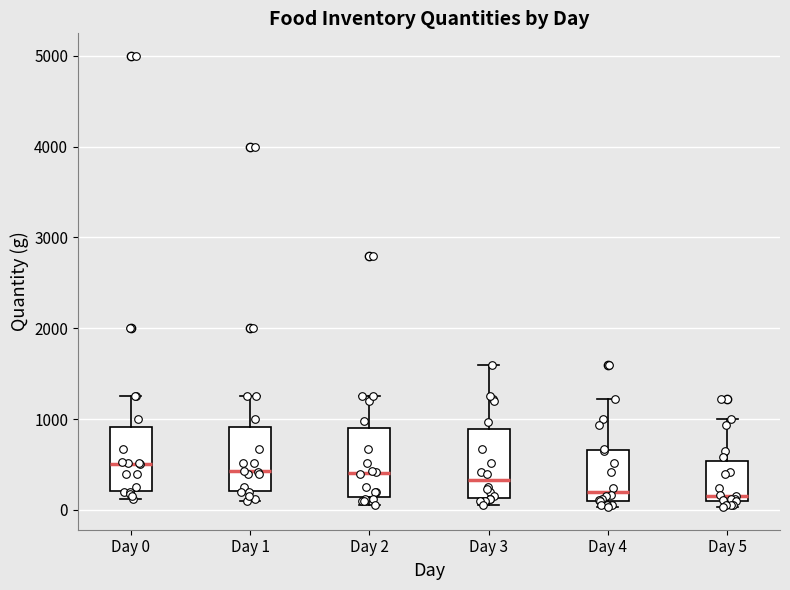

Reading left to right, read every box against the y-axis: the position of its median line, the range the box covers, and the ends of its whiskers. The values are not printed on the chart, so give them approximately, as read against the axis.

Day 0: median 500, box 200 to 900, whiskers 100 to 1300
Day 1: median 400, box 200 to 900, whiskers 100 to 1300
Day 2: median 400, box 100 to 900, whiskers 100 (just below the box's lower edge) to 1300
Day 3: median 300, box 100 to 900, whiskers 100 (just below the box's lower edge) to 1600
Day 4: median 200, box 100 to 700, whiskers 0 to 1200
Day 5: median 200, box 100 to 500, whiskers 0 to 1000